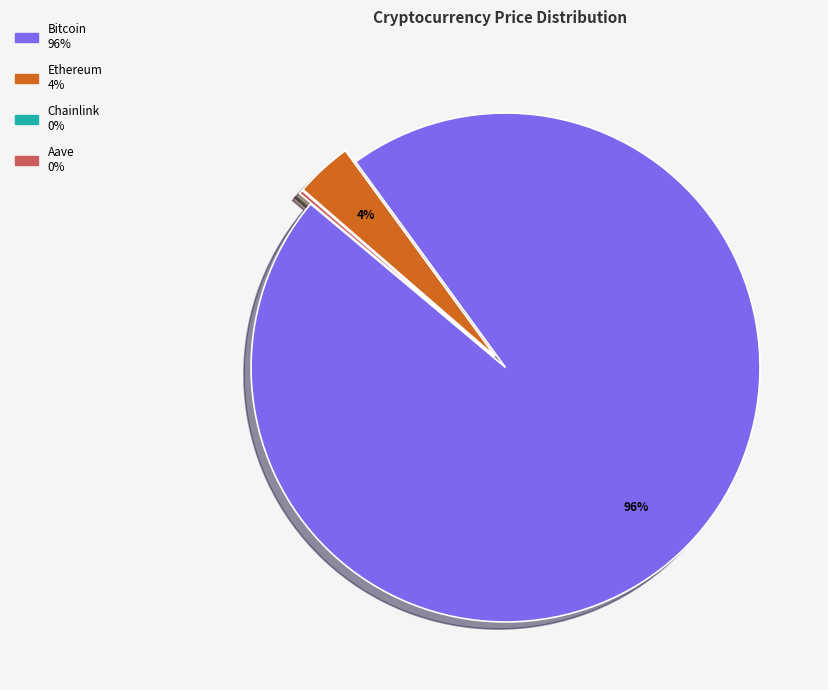

To the nearest percent, what portion does Bitcoin represent?

96%